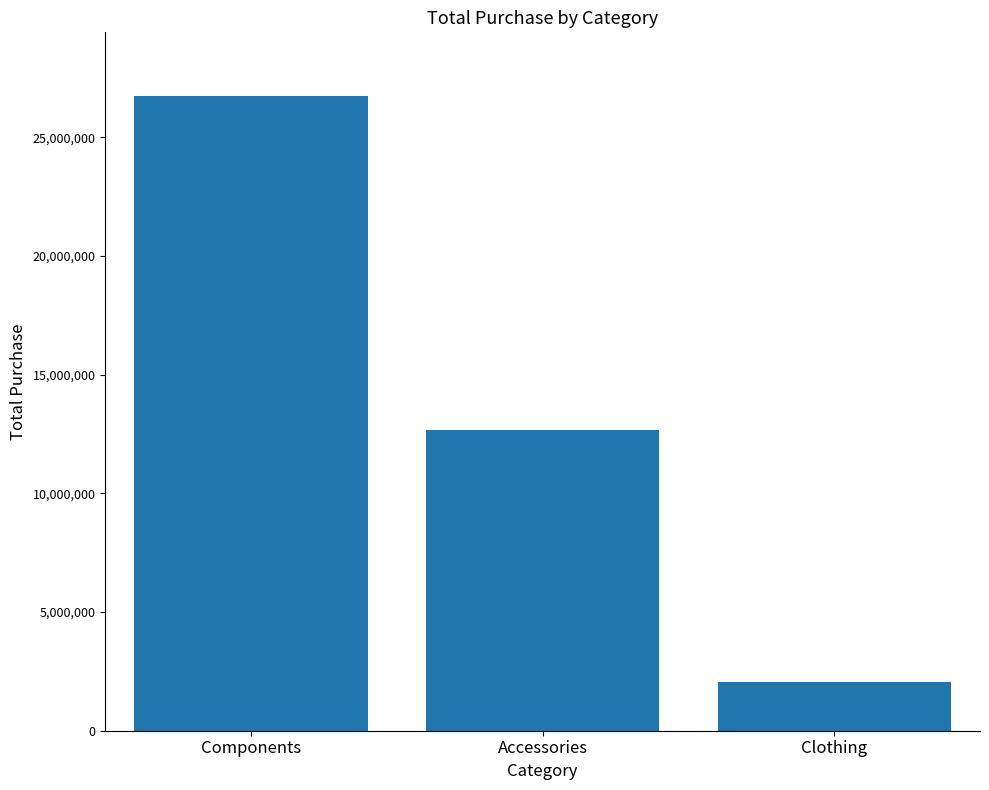

Does the chart contain any negative values?

No